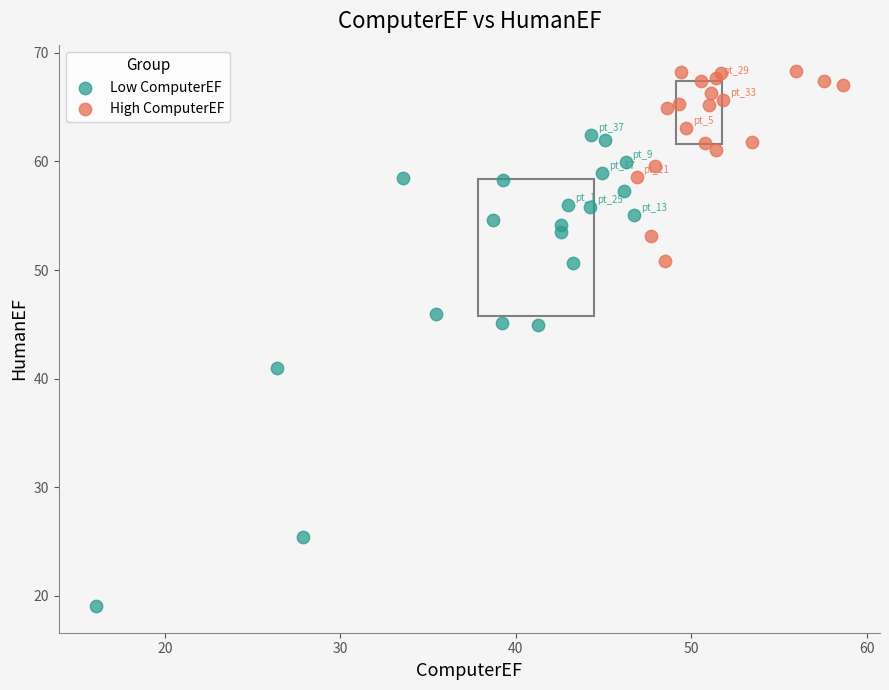

Which series has the widest spread of Y values?

Low ComputerEF